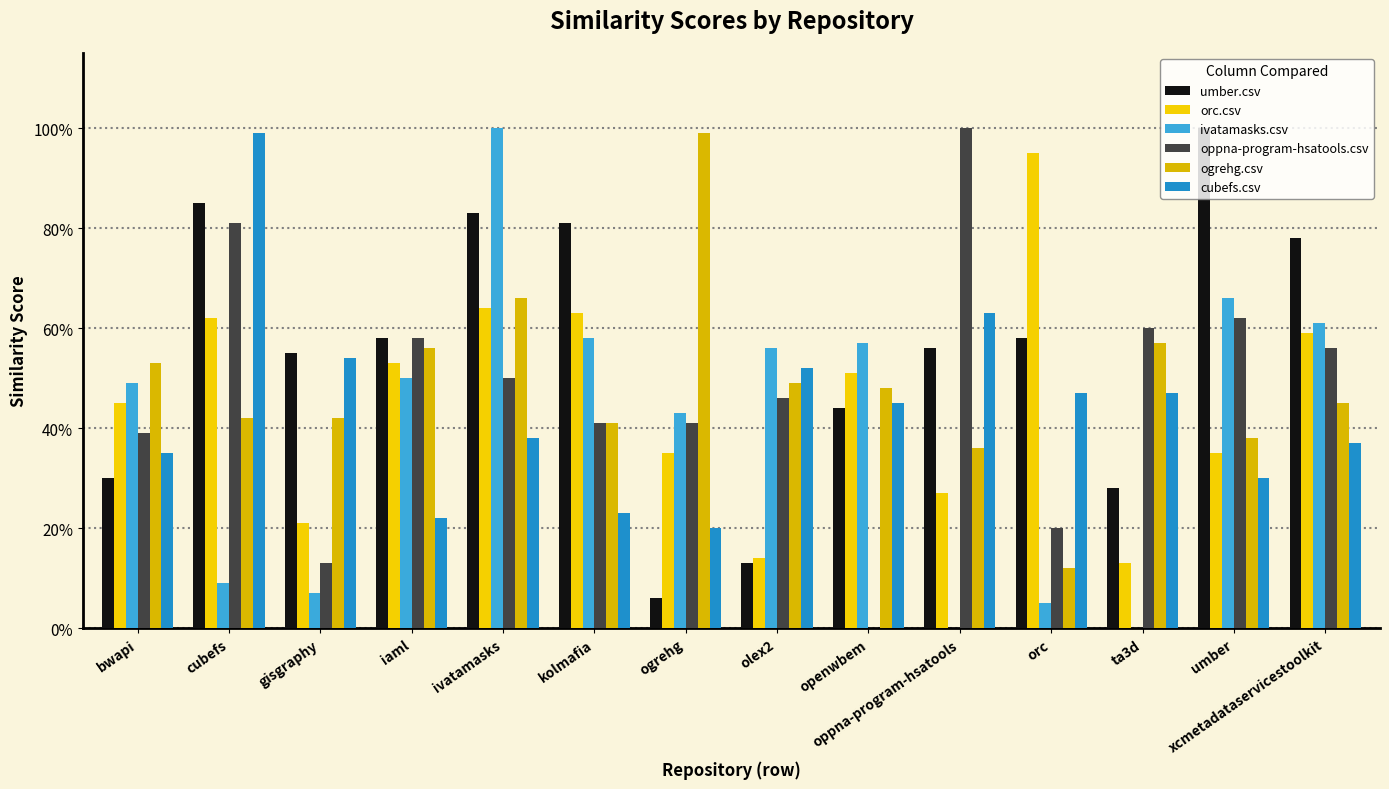

What is the approximate value of umber.csv at oppna-program-hsatools?

0.6